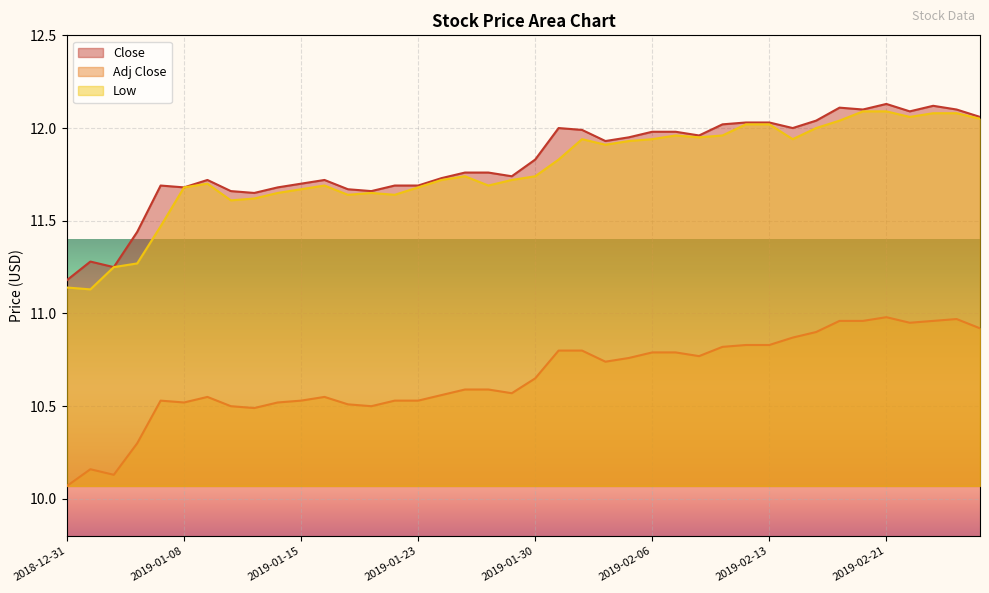

True or false: Low and Adj Close cross at least once.

False